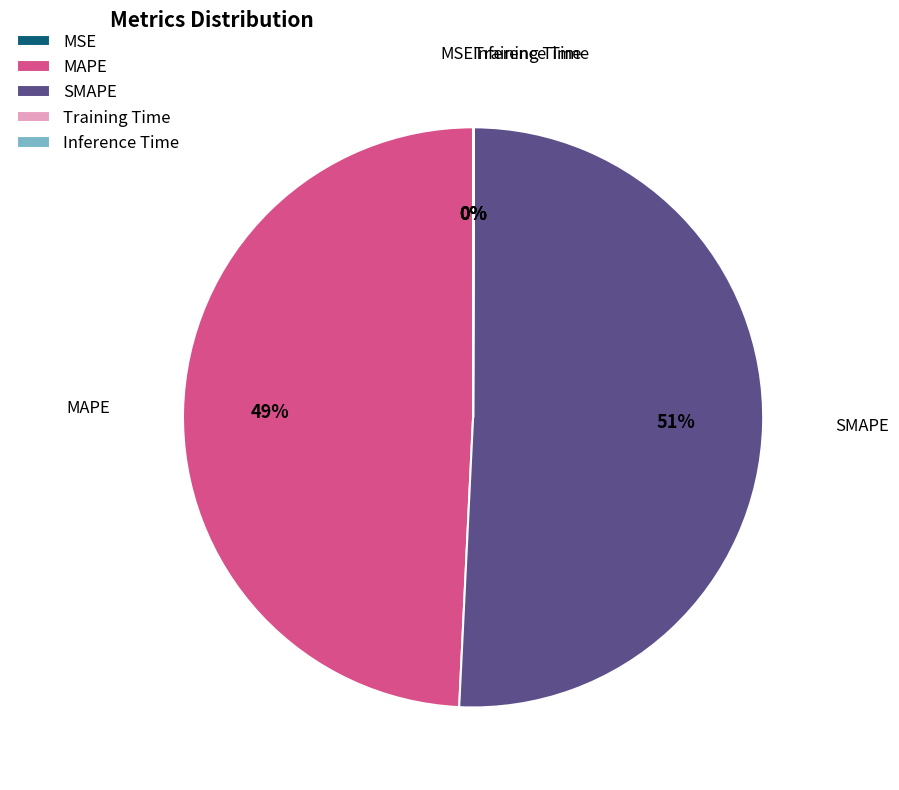

Is SMAPE the majority of the pie?

Yes